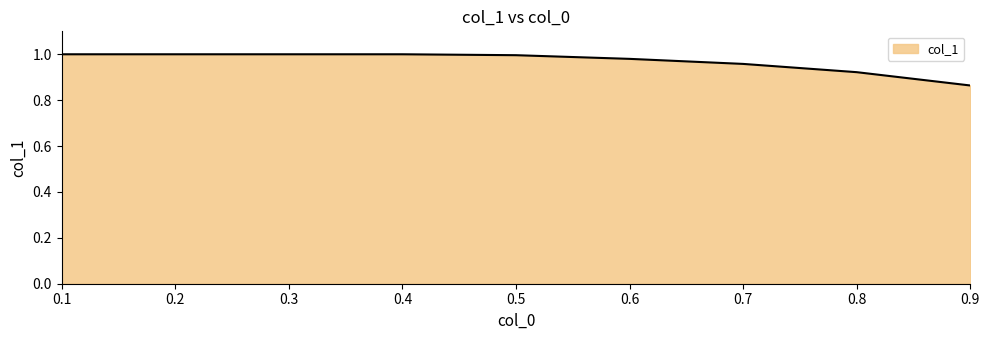

The value at 0.8 is 0.3. True or false?

False